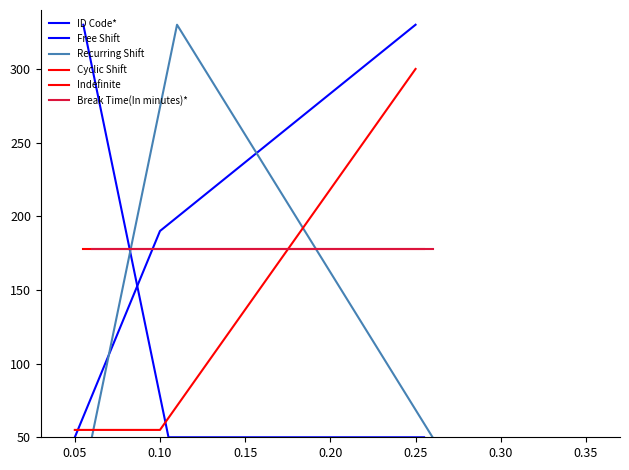

How many lines are shown in the chart?

6